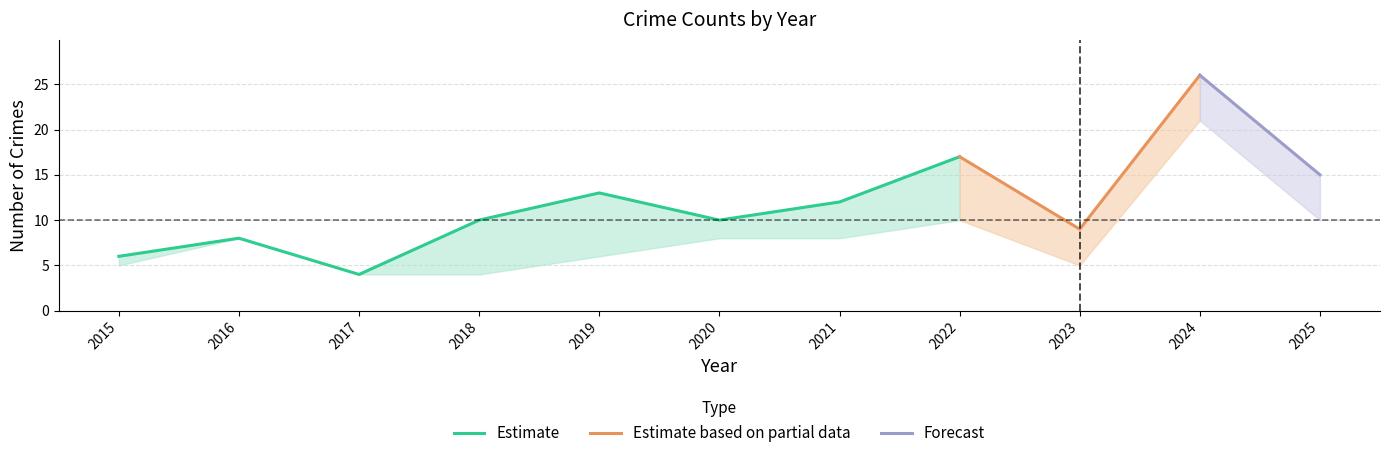

Is this an area chart (filled region under the line)?

No